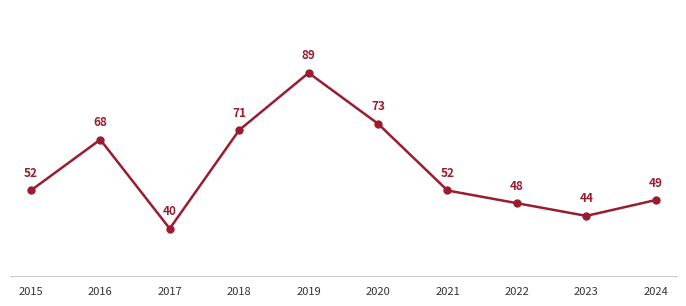

Read the value at 2015.

52